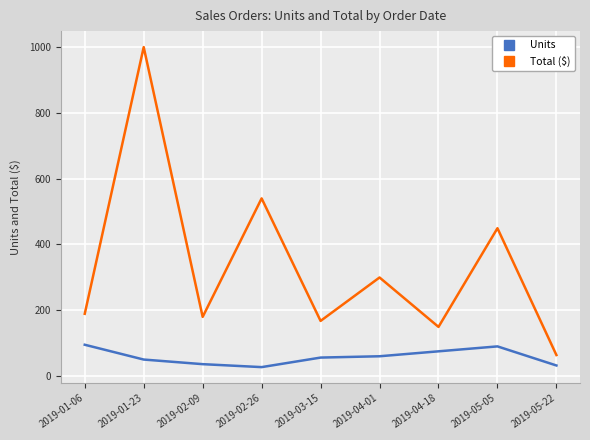

What is the difference between the maximum and minimum values in the Units series?

68.0